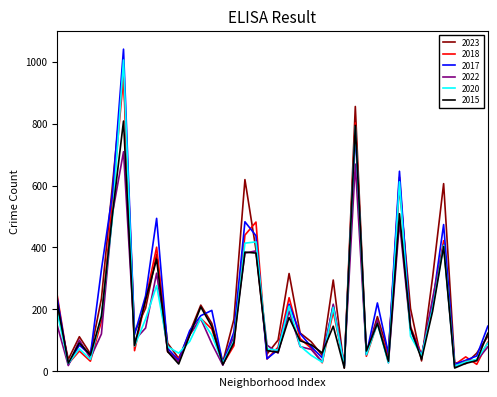

Which series has the largest range (max minus min)?

2017